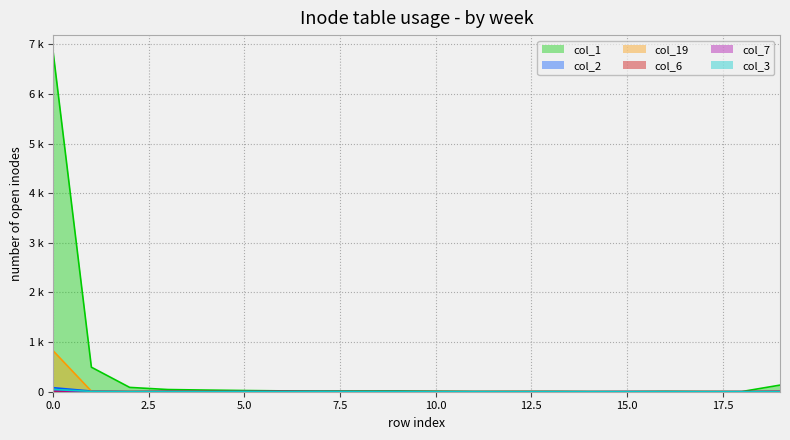

At how many categories does at least one series exceed 3794?

1